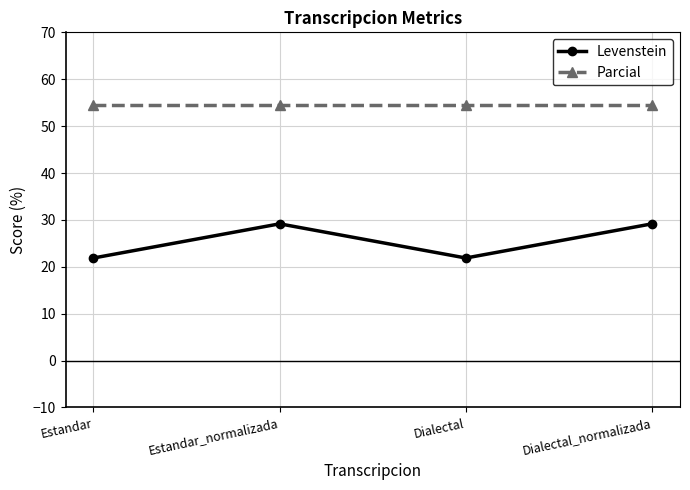

Is the value of Levenstein at Dialectal greater than the value of Parcial at Dialectal_normalizada?

No